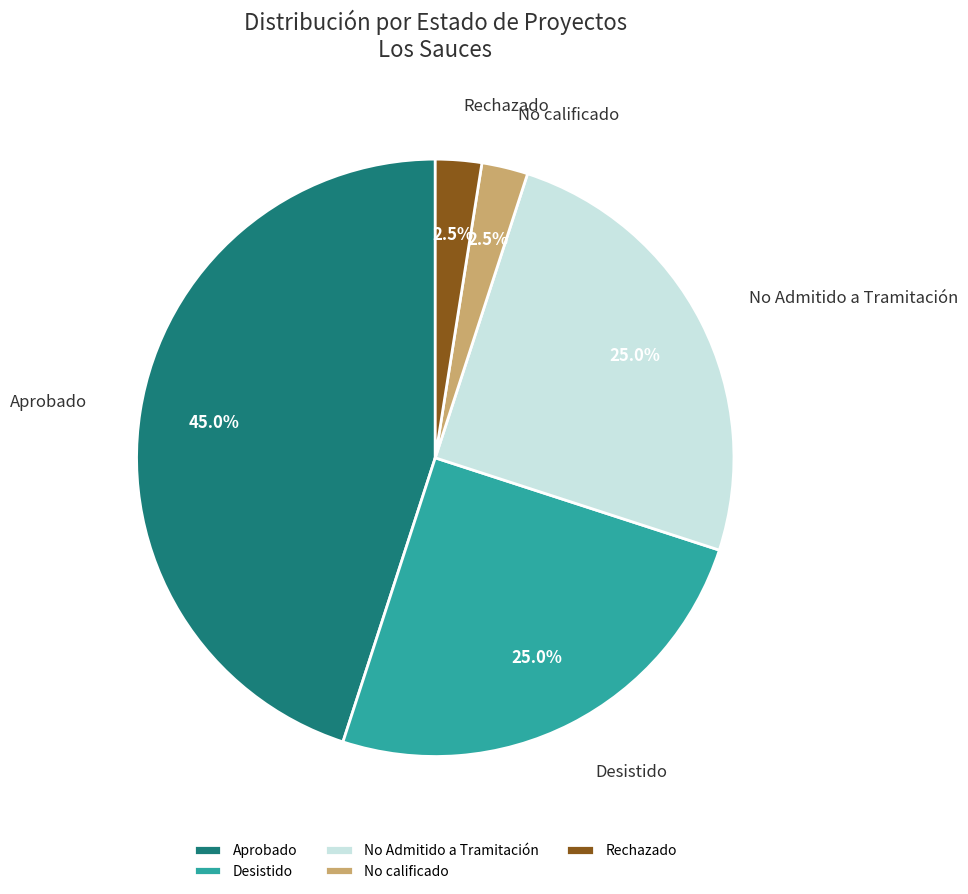

Which category has the biggest portion of the pie?

Aprobado